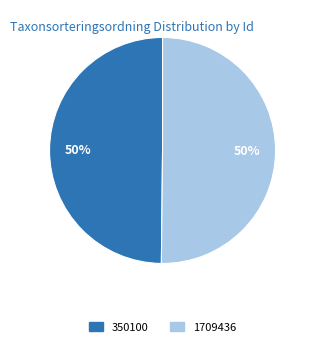

To the nearest percent, what is the combined percentage of 350100 and 1709436?

100%